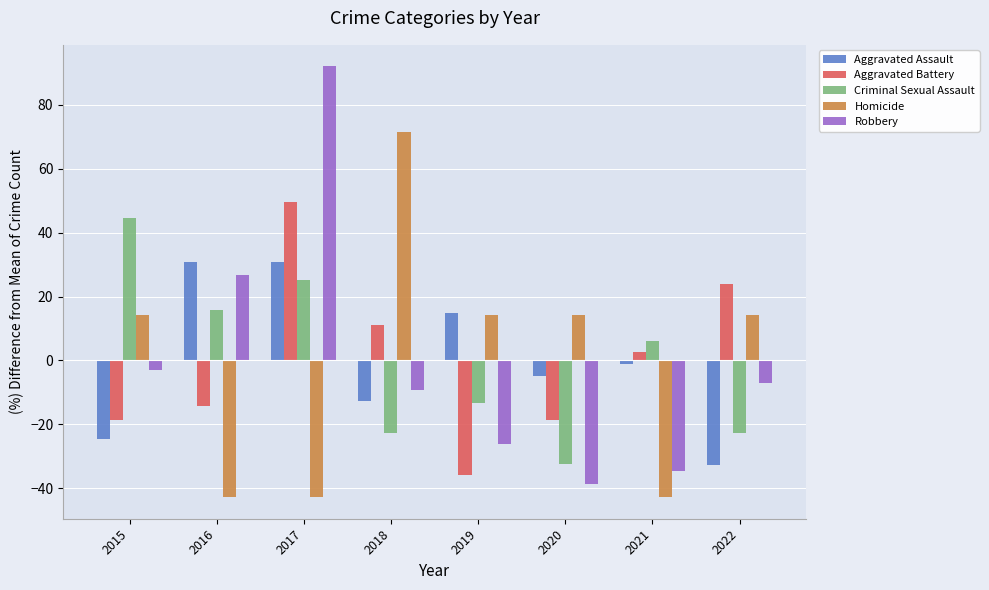

Reading left to right, list all the values displayed in this chart.

Aggravated Assault: 2015=-24.8	2016=30.7	2017=30.7	2018=-12.9	2019=14.9	2020=-5.0	2021=-1.0	2022=-32.7
Aggravated Battery: 2015=-18.7	2016=-14.4	2017=49.7	2018=11.2	2019=-35.8	2020=-18.7	2021=2.7	2022=24.1
Criminal Sexual Assault: 2015=44.6	2016=15.7	2017=25.3	2018=-22.9	2019=-13.3	2020=-32.5	2021=6.0	2022=-22.9
Homicide: 2015=14.3	2016=-42.9	2017=-42.9	2018=71.4	2019=14.3	2020=14.3	2021=-42.9	2022=14.3
Robbery: 2015=-2.9	2016=26.6	2017=92.1	2018=-9.2	2019=-26.1	2020=-38.8	2021=-34.6	2022=-7.1